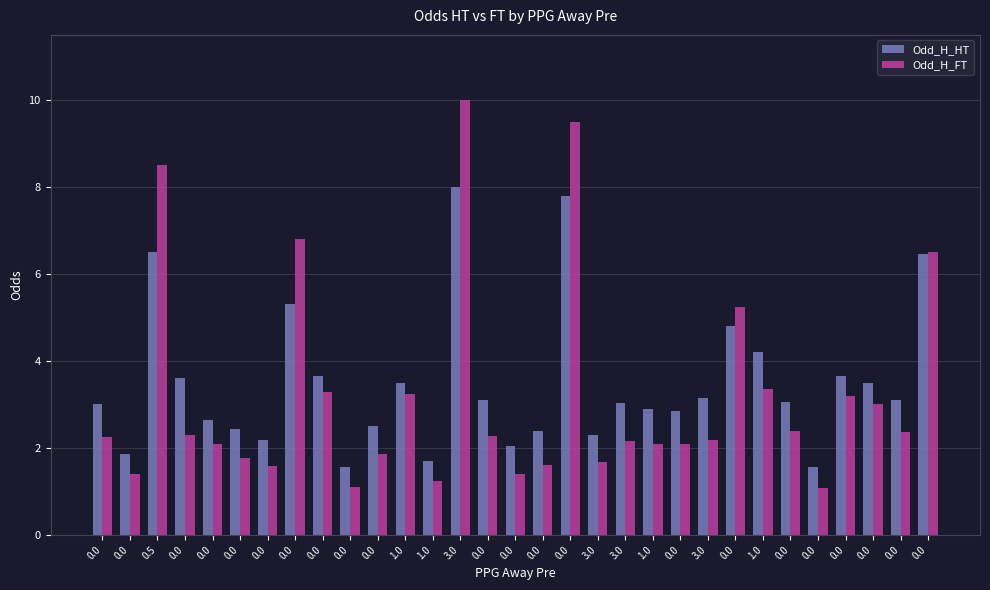

Reading left to right, list all the values displayed in this chart.

Odd_H_HT: 3.0	1.9	6.5	3.6	2.6	2.4	2.2	5.3	3.7	1.6	2.5	3.5	1.7	8.0	3.1	2.0	2.4	7.8	2.3	3.0	2.9	2.9	3.1	4.8	4.2	3.0	1.6	3.6	3.5	3.1	6.5
Odd_H_FT: 2.3	1.4	8.5	2.3	2.1	1.8	1.6	6.8	3.3	1.1	1.9	3.2	1.2	10.0	2.3	1.4	1.6	9.5	1.7	2.1	2.1	2.1	2.2	5.2	3.4	2.4	1.1	3.2	3.0	2.4	6.5